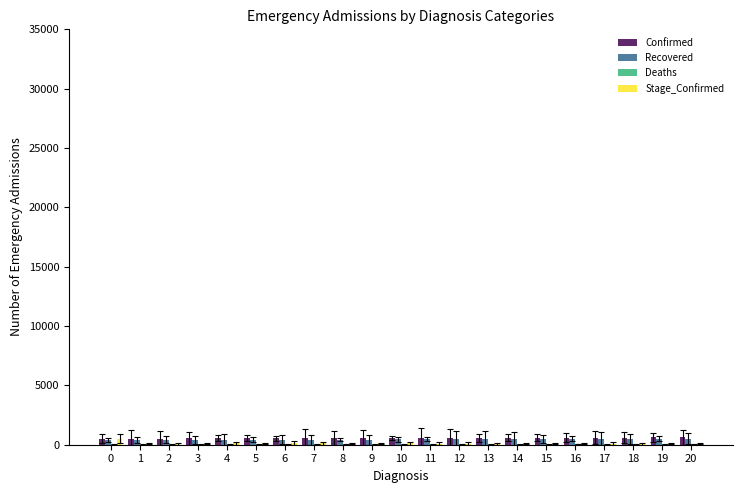

What is the sum of all Stage_Confirmed values?

2392